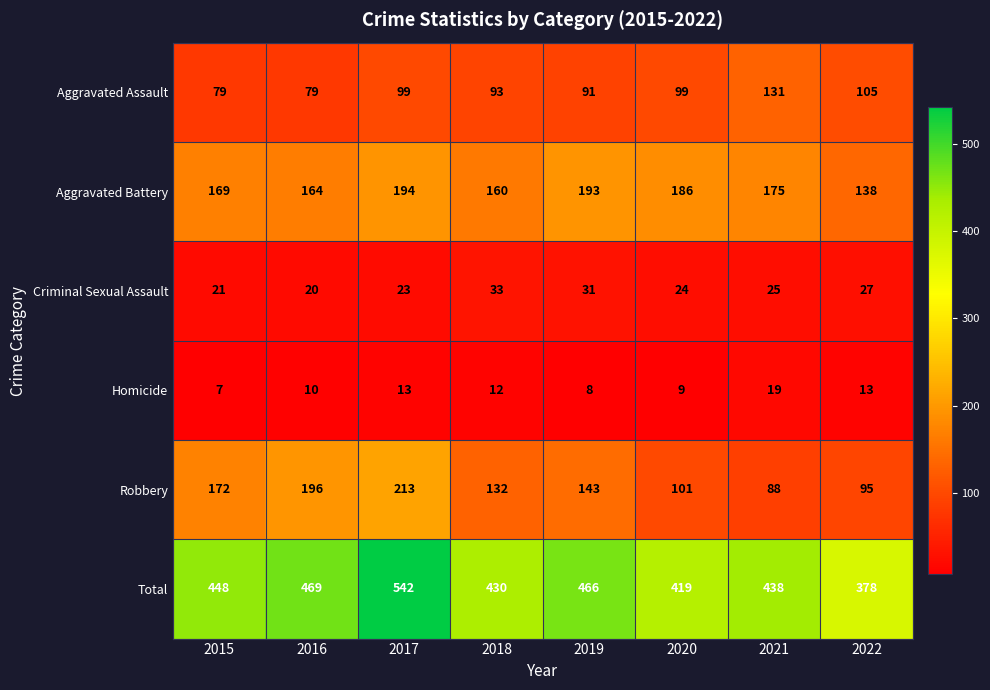

The Total series shows 633 at 2020. True or false?

False